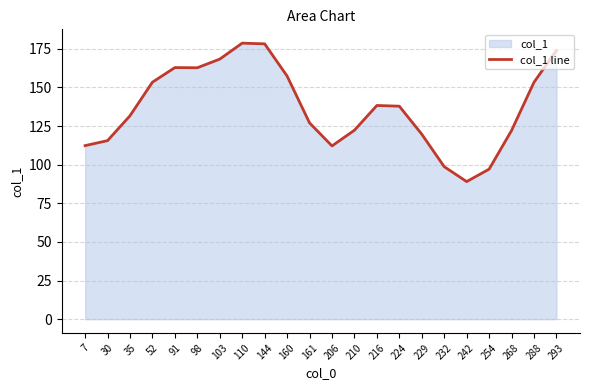

Reading right to left, extract all data points from this chart.

174.0	153.4	122.1	97.1	89.1	98.7	119.7	137.9	138.3	122.3	112.2	127.1	157.4	178.2	178.7	168.4	162.8	162.9	153.4	131.7	115.6	112.3